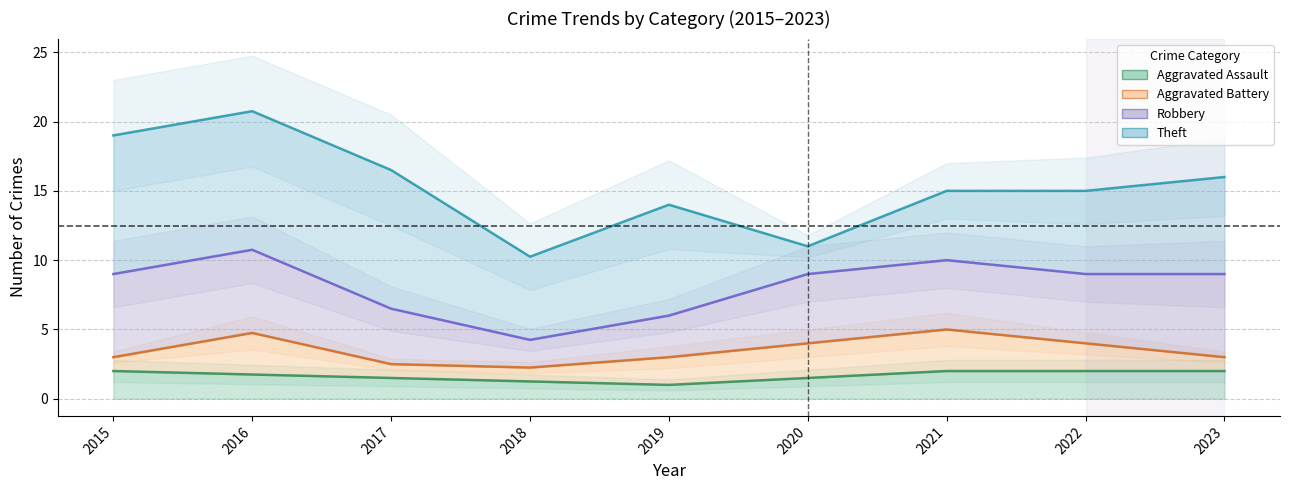

How many lines are shown in the chart?

5